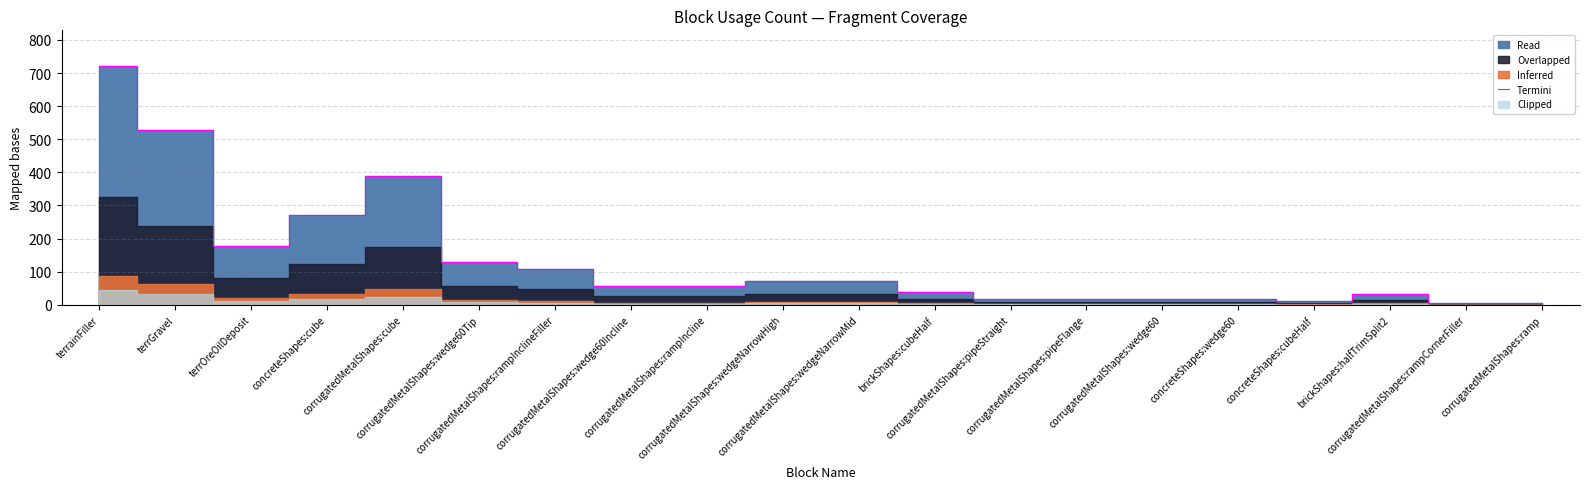

What is the difference between the maximum and minimum values?

717